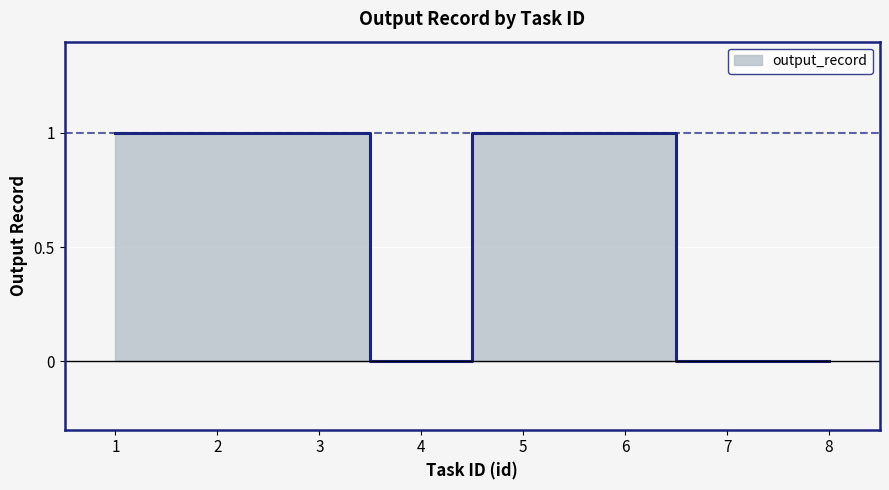

Rank the categories by value from lowest to highest.

4, 7, 8, 1, 2, 3, 5, 6